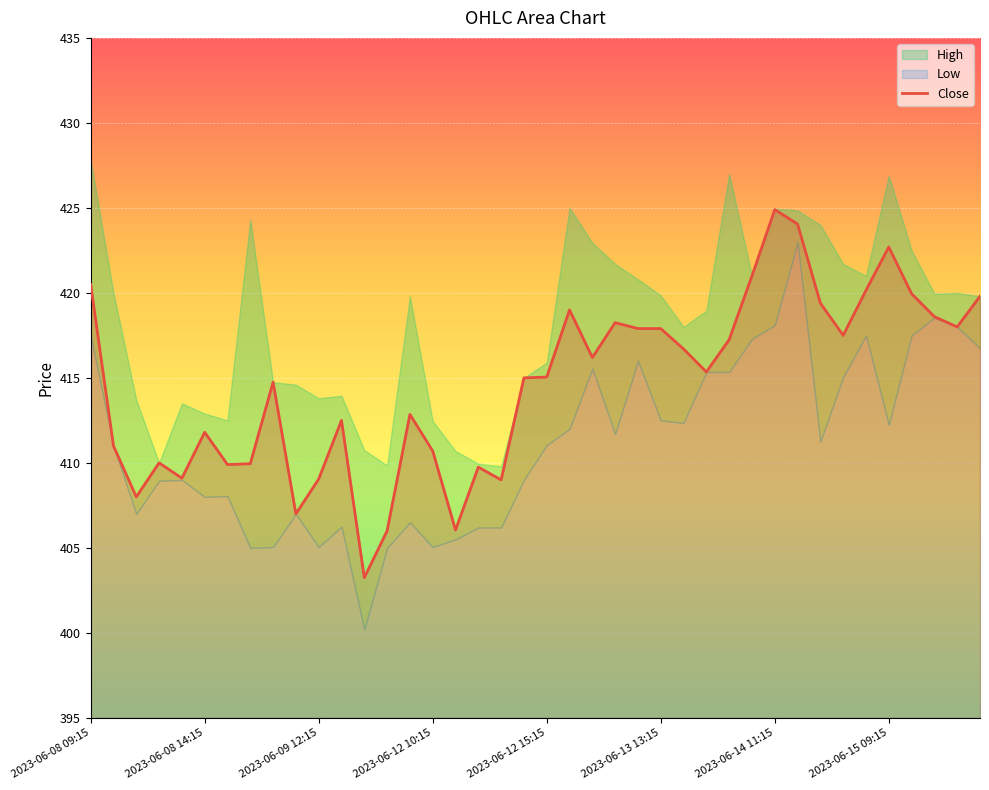

At which category does the chart reach its minimum across all series?

12